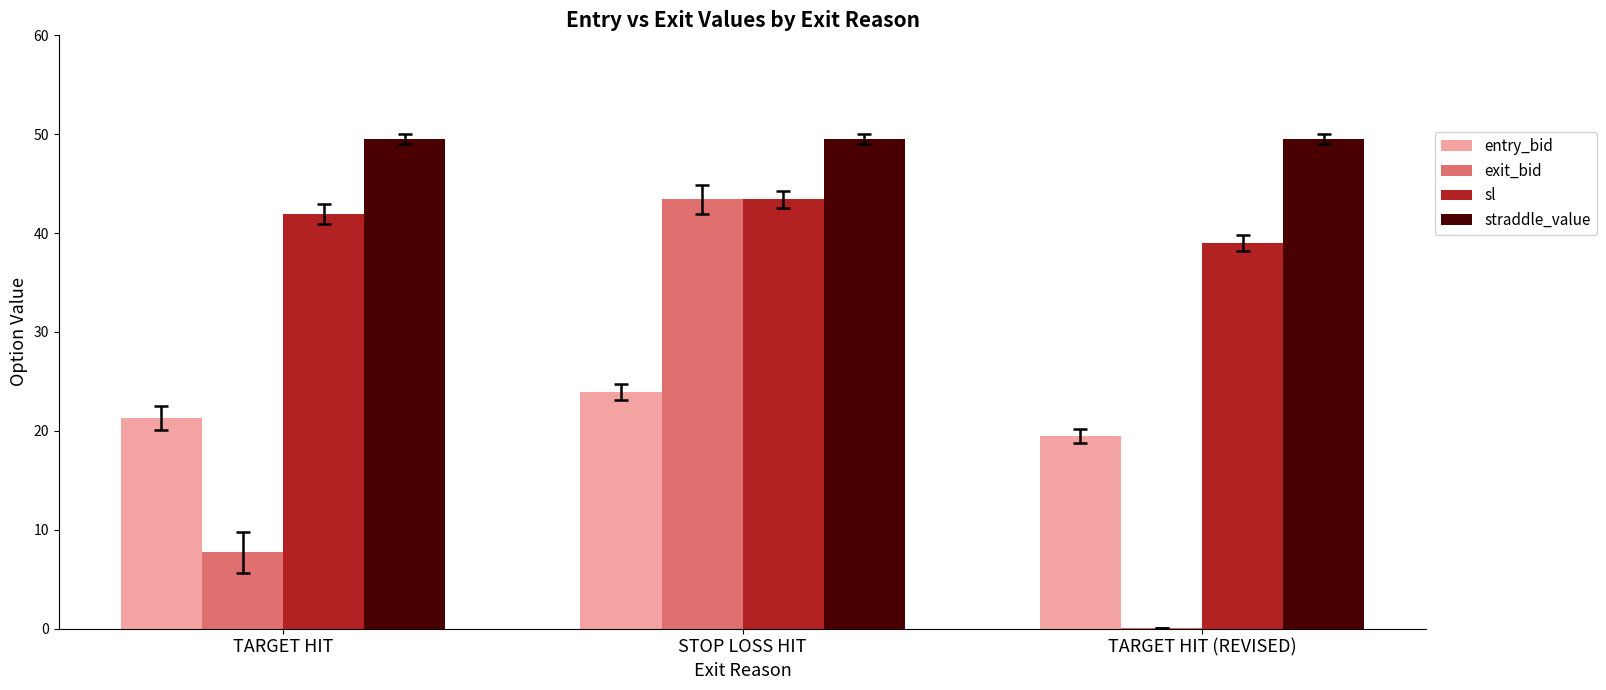

Which category has the highest value in the exit_bid series?

STOP LOSS HIT